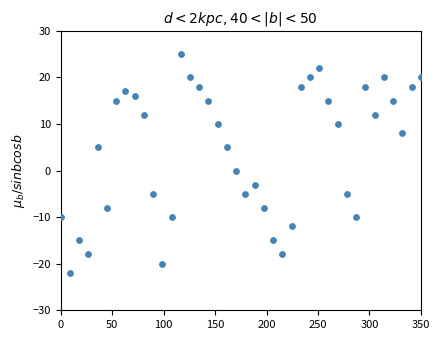

What is the range of Y values (max minus min)?

47